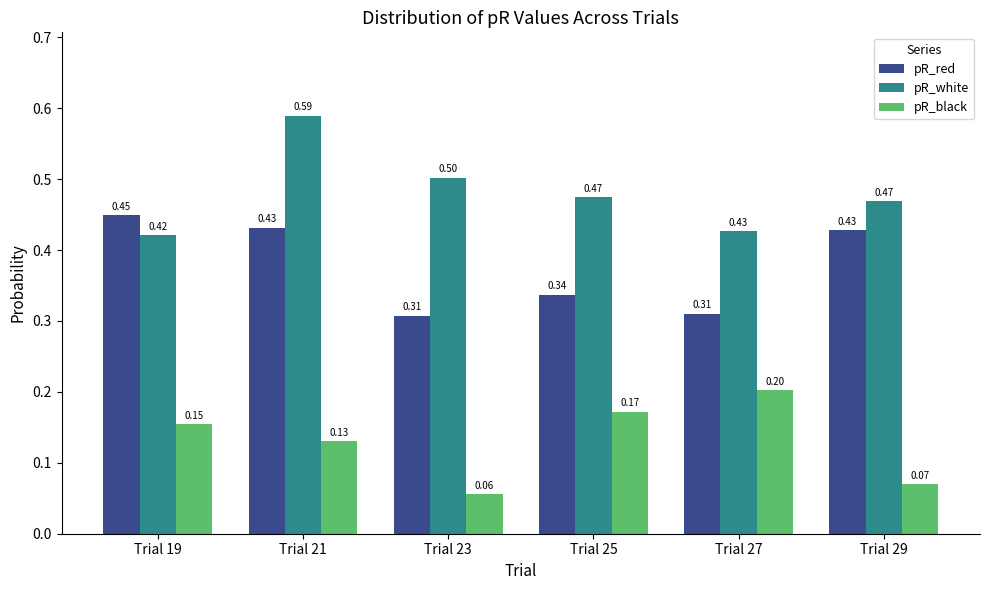

How many groups of bars are there?

6